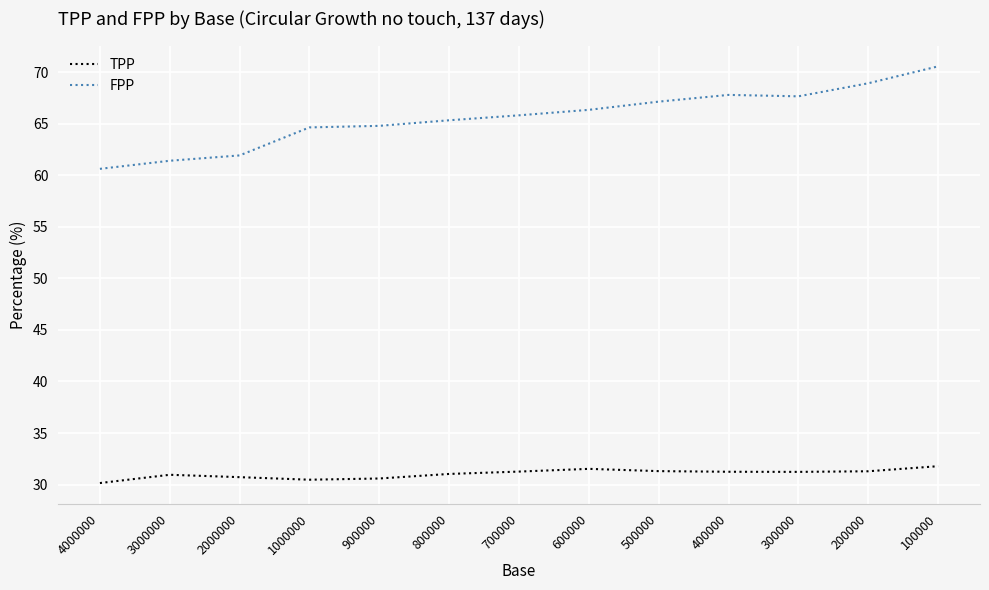

How many distinct data groups are displayed?

2